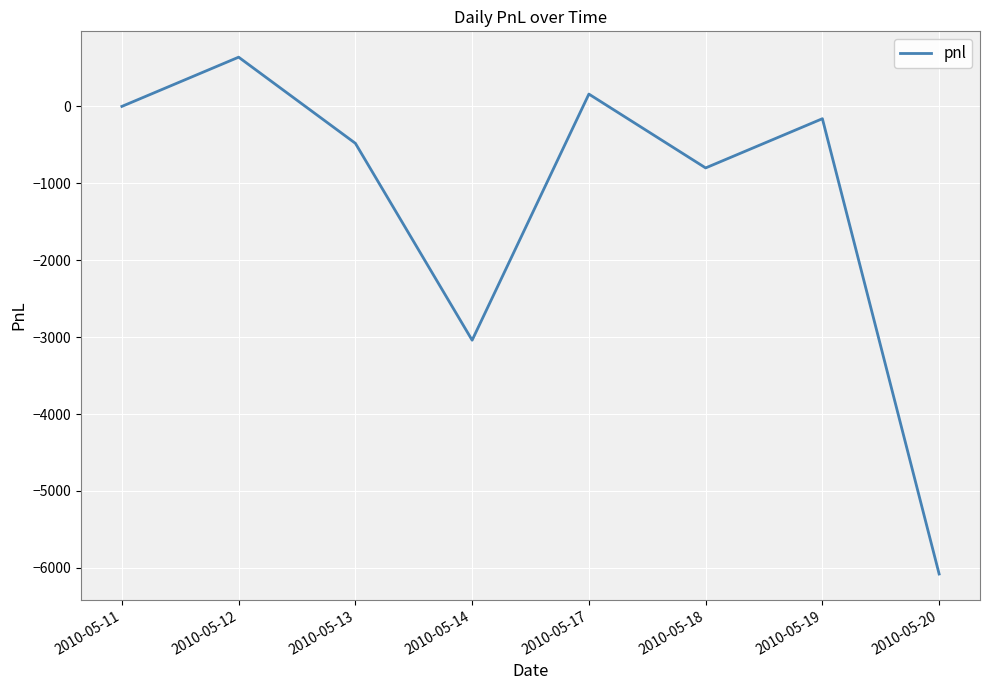

Where is the data nearest to the value -2720?

2010-05-14